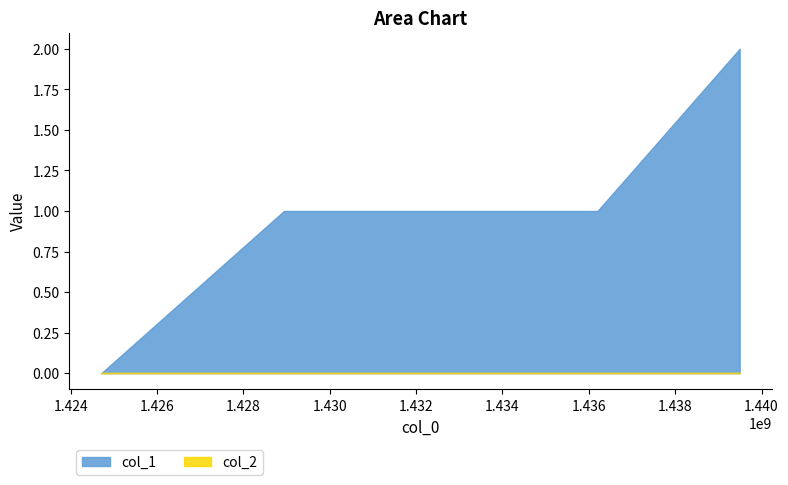

True or false: col_1 and col_2 intersect in this chart.

False